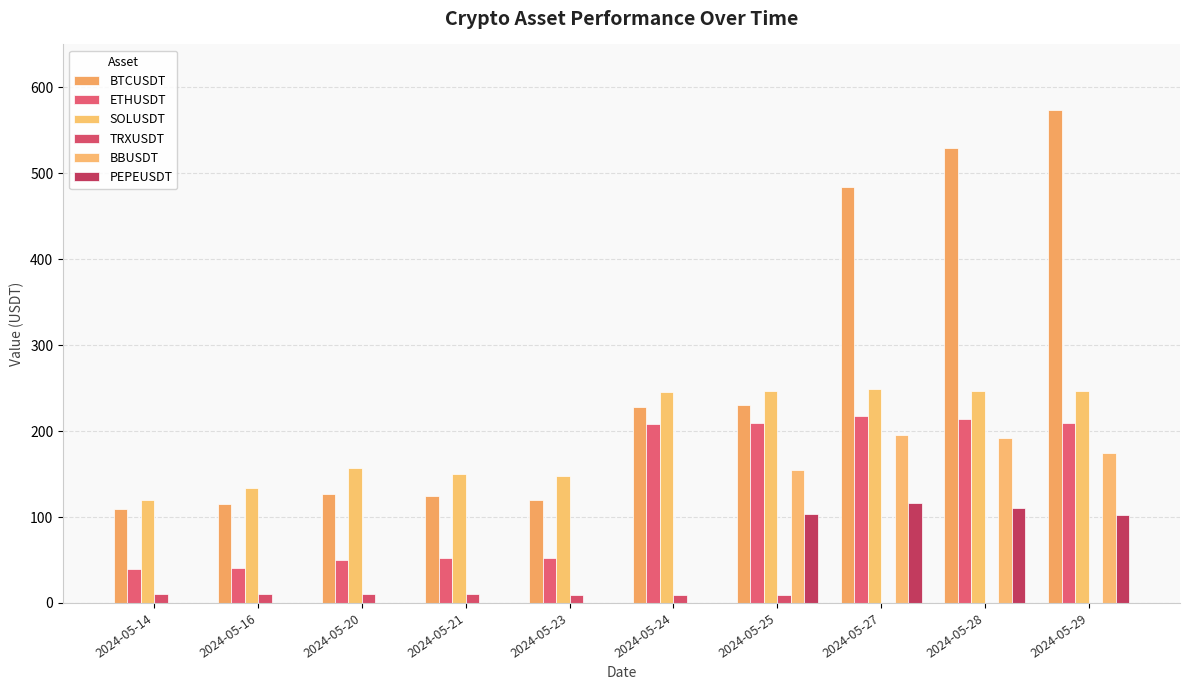

Reading left to right, what are all the values shown in this chart?

BTCUSDT: 108.8	115.2	126.2	123.9	120.1	227.7	230.2	484.6	529.6	573.4
ETHUSDT: 39.6	40.5	50.3	52.1	52.0	207.7	208.9	217.0	214.2	209.9
SOLUSDT: 119.3	133.8	156.8	149.7	148.0	245.5	246.5	249.1	247.0	246.5
TRXUSDT: 10.5	10.4	10.4	10.3	9.6	9.7	9.5	0.0	0.0	0.0
BBUSDT: 0.0	0.0	0.0	0.0	0.0	0.0	155.0	195.7	191.7	174.4
PEPEUSDT: 0.0	0.0	0.0	0.0	0.0	0.0	103.7	115.8	110.9	102.3